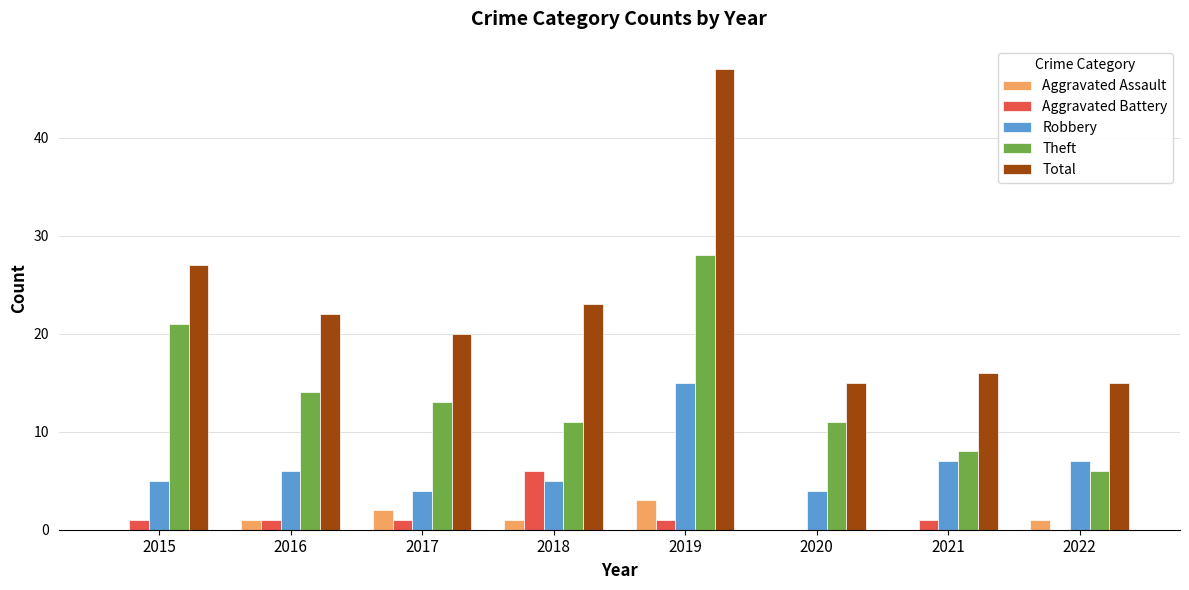

What is the sum of all Aggravated Battery values?

11